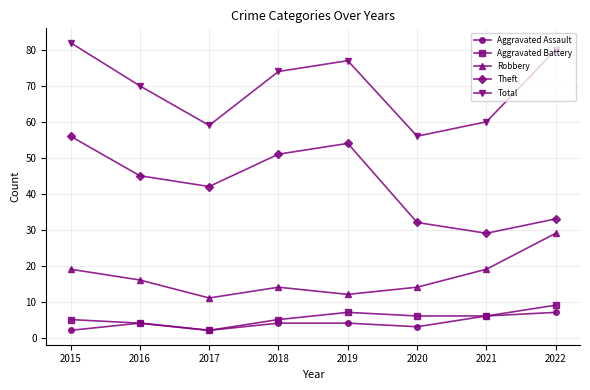

True or false: Theft has a value of 16 at 2017.

False